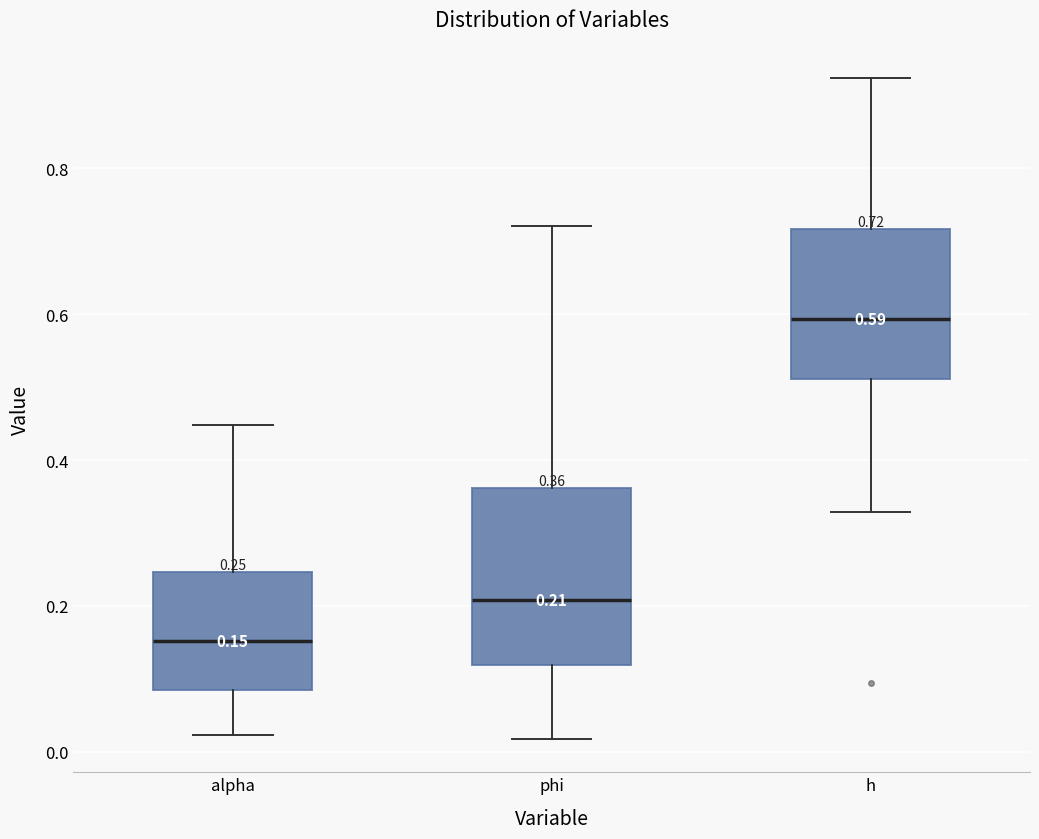

Which box is the tallest, from its lower edge to its upper edge?

phi